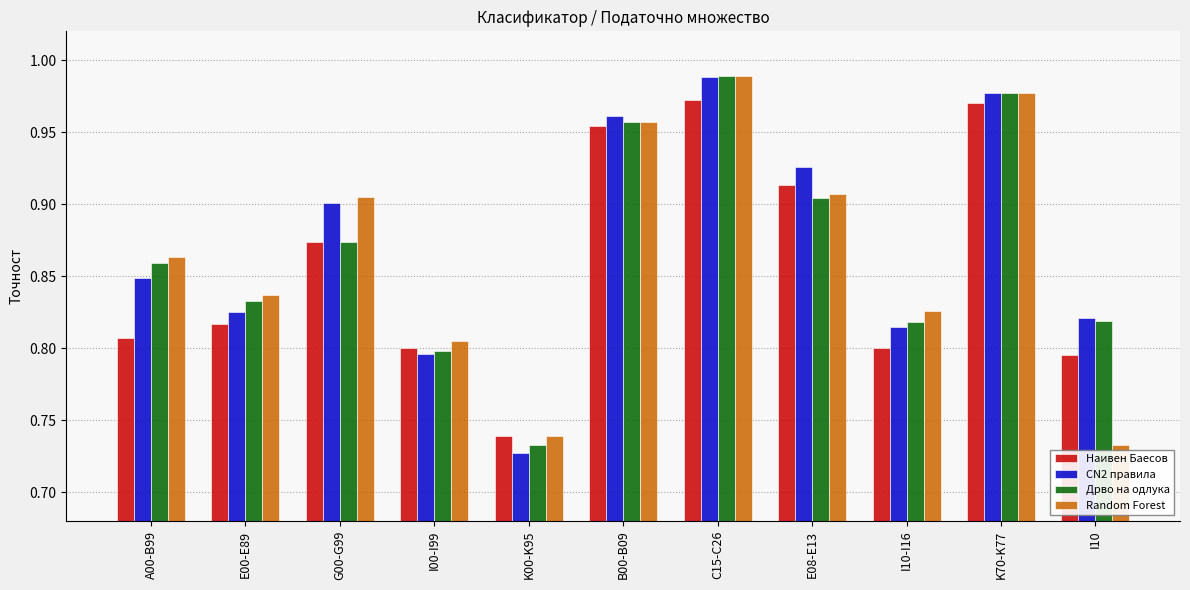

Which label corresponds to the largest value in the chart?

C15-C26